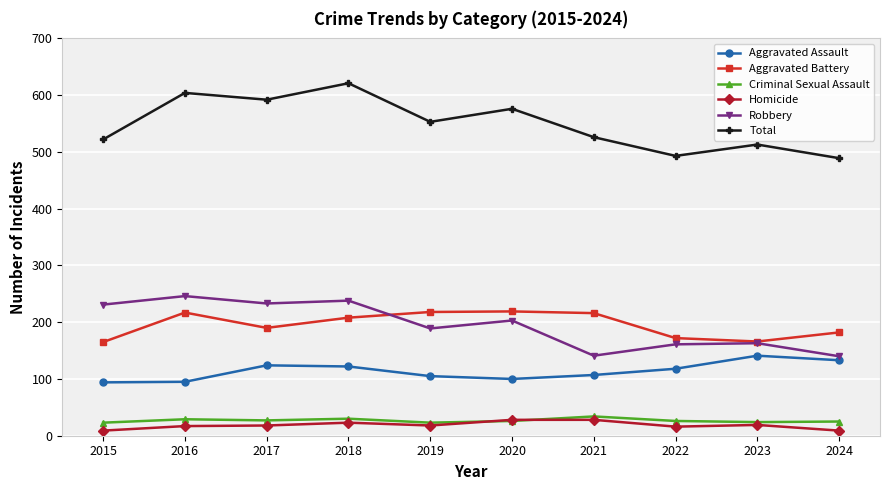

At which category does Aggravated Battery reach its first local valley?

2017